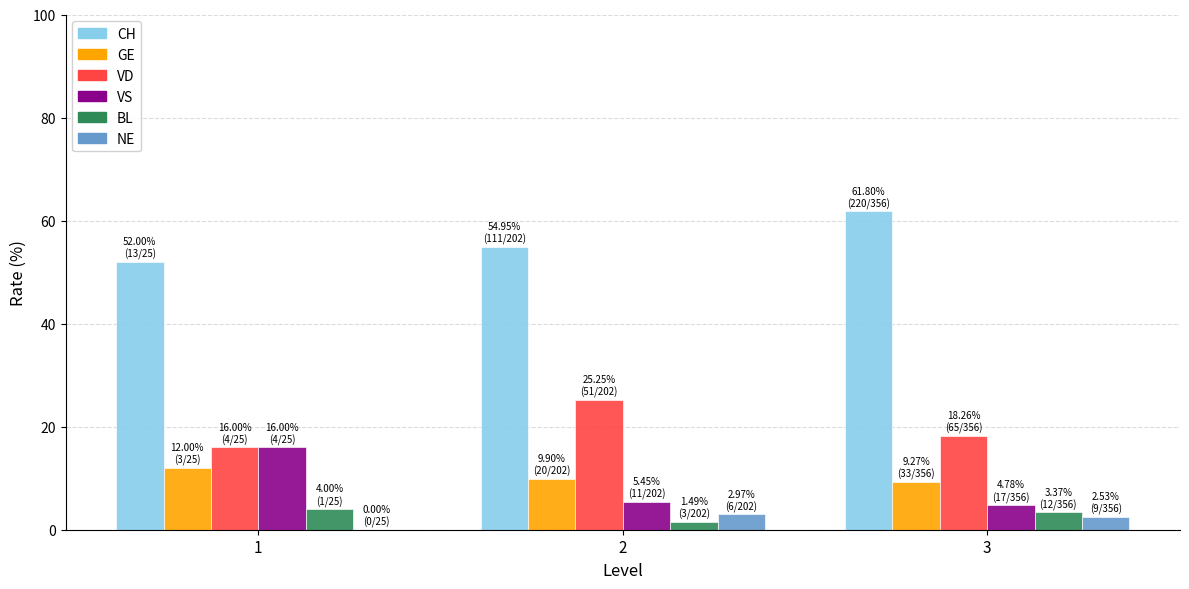

The VS series shows 1.6 at 3. True or false?

False